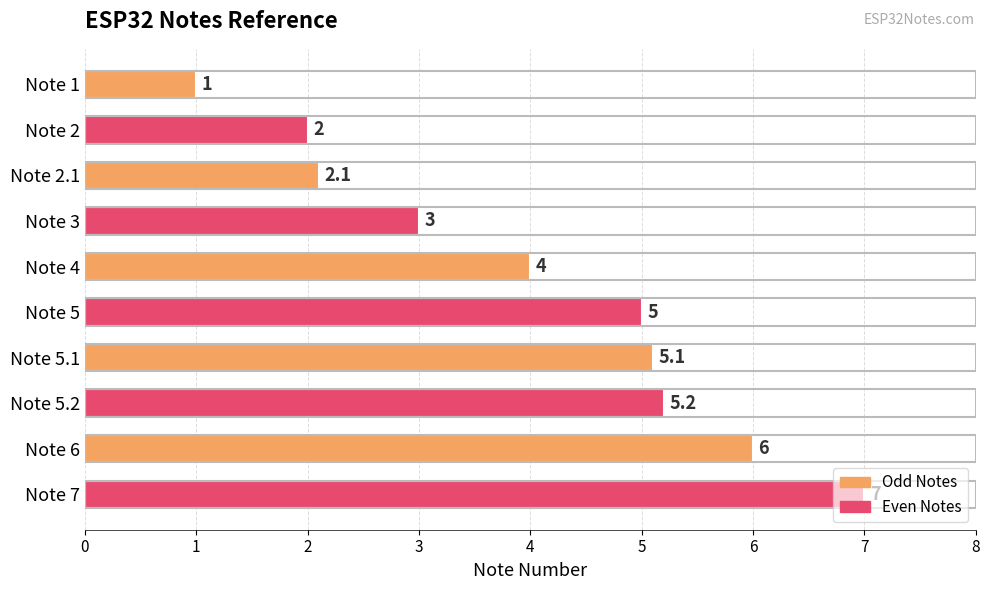

What is the value of the 1st bar from the top?

1.0